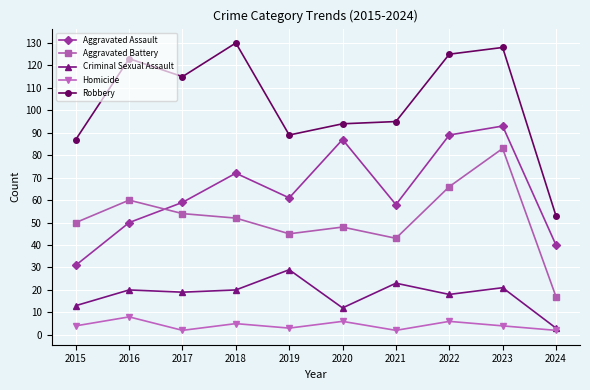

What is the spread (max minus min) of values at 2015?

83